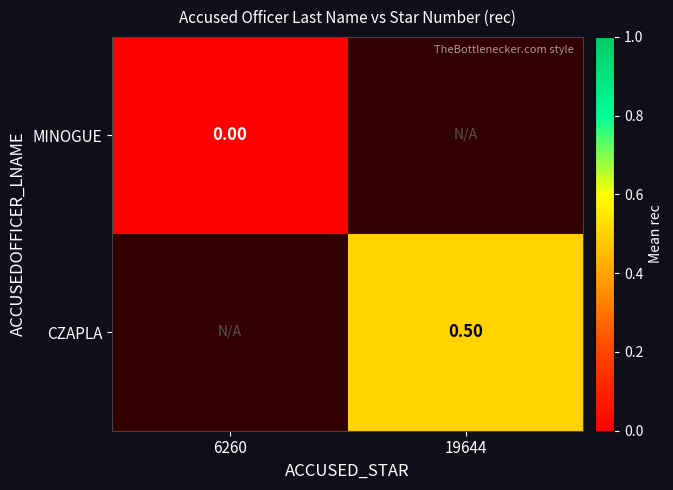

Is the value of CZAPLA at 19644 greater than the value of MINOGUE at 6260?

Yes